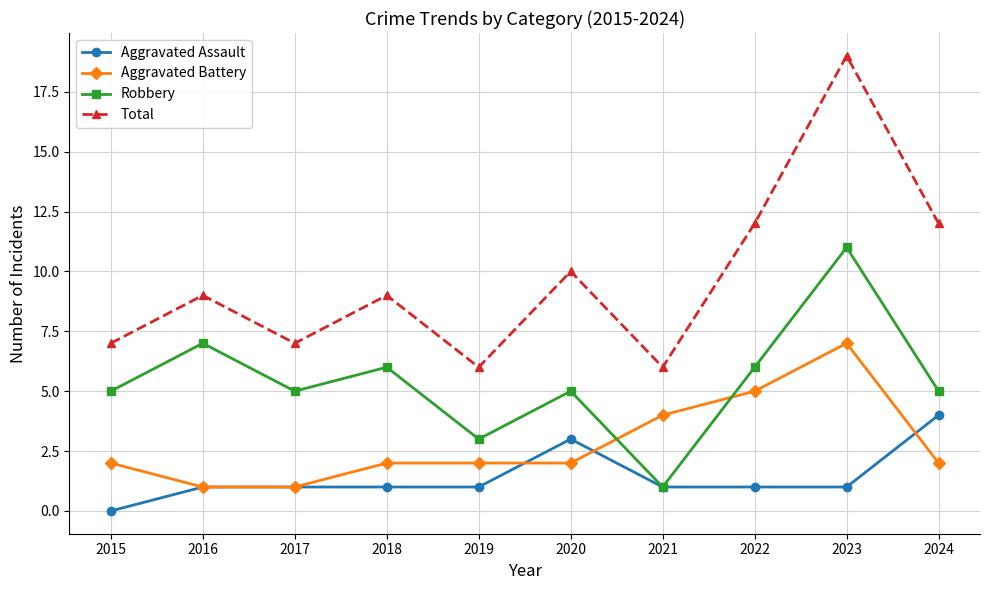

What is the difference between the Total values at 2020 and 2019?

4